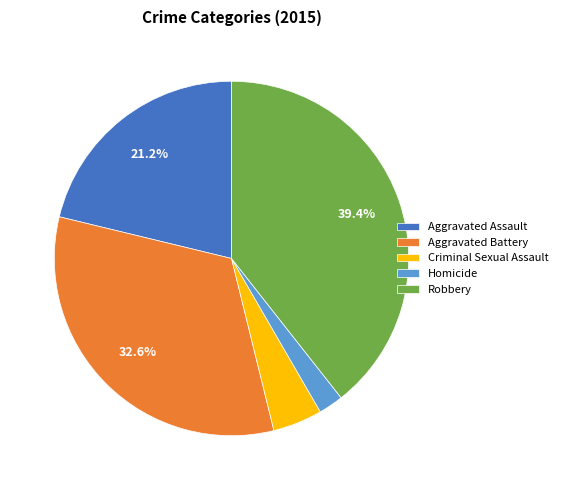

Which category has the biggest portion of the pie?

Robbery